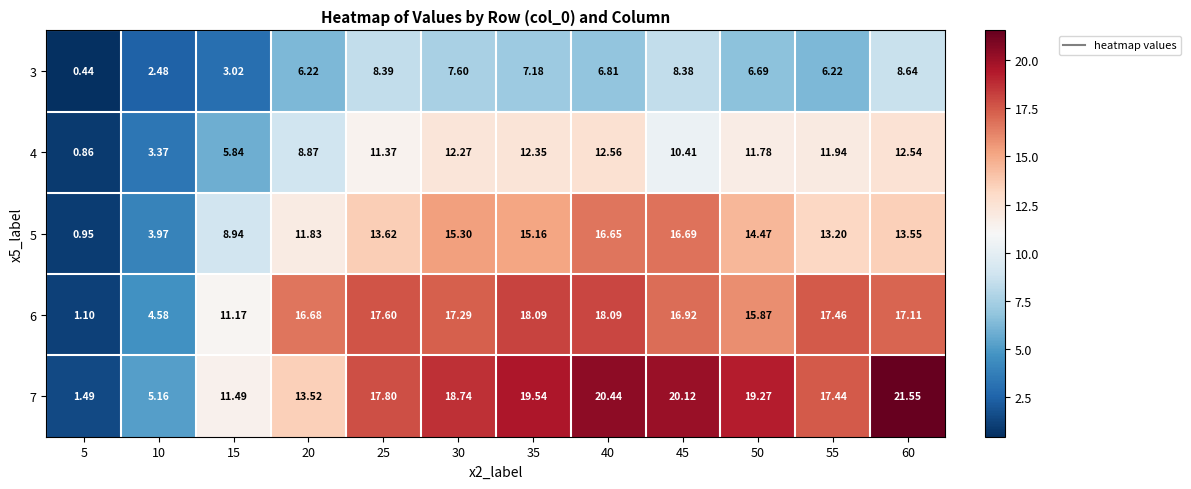

At which category is the sum across all series the highest?

40